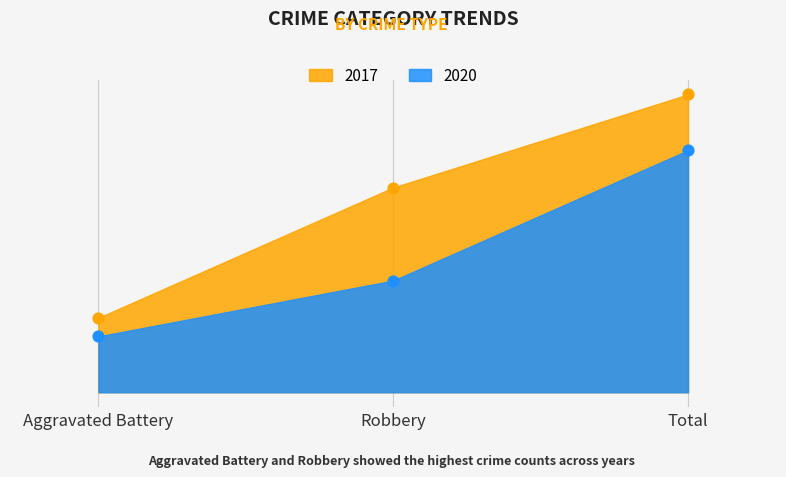

Which series has the widest spread of Y values?

2017